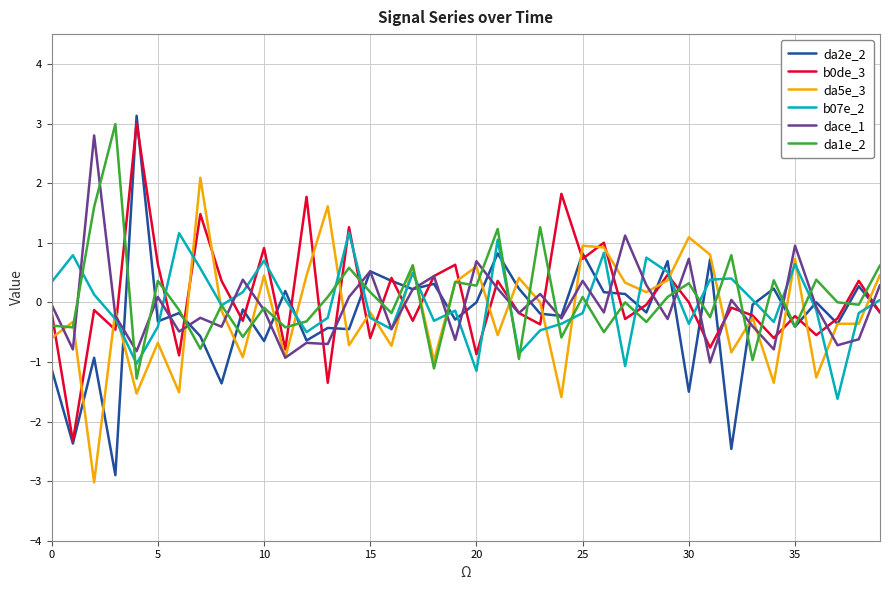

What is the minimum value for da2e_2?

-2.9